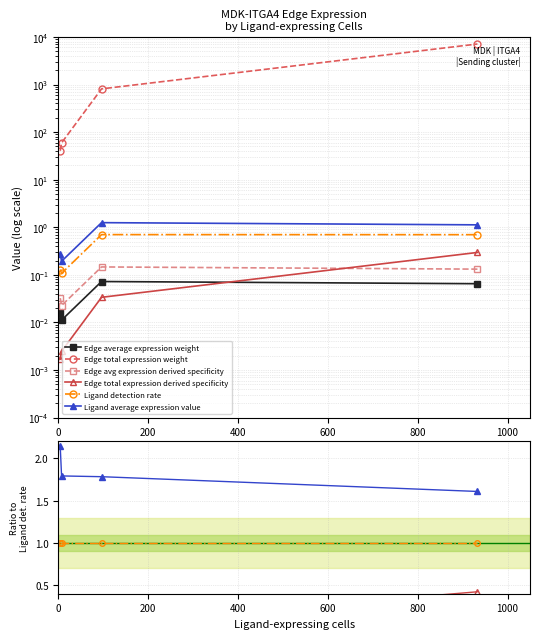

Which series has the largest total across all categories?

Edge total expression weight